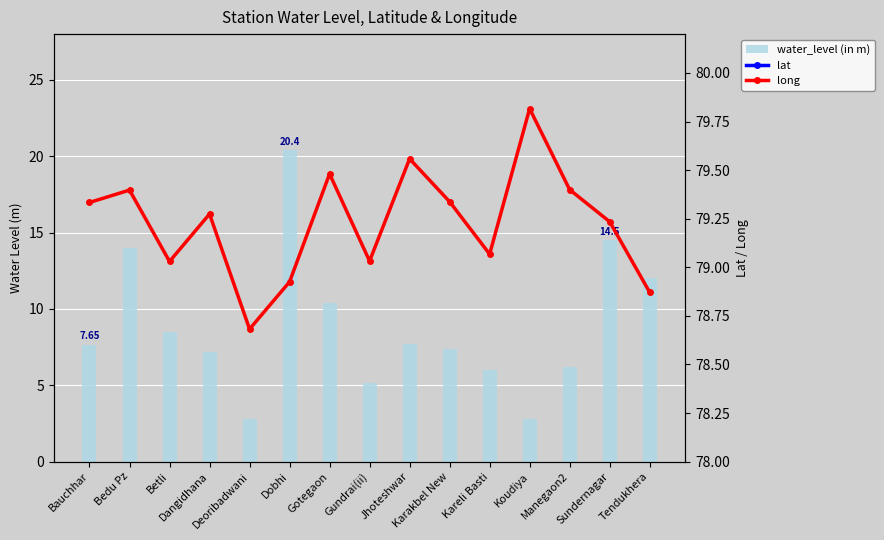

Reading right to left, what are all the values shown in this chart?

water_level (in m): Tendukhera=12.1	Sundernagar=14.5	Manegaon2=6.2	Koudiya=2.8	Kareli Basti=6.0	Karakbel New=7.4	Jhoteshwar=7.7	Gundrai(ii)=5.2	Gotegaon=10.4	Dobhi=20.4	Deoribadwani=2.8	Dangidhana=7.2	Betli=8.5	Bedu Pz=14.0	Bauchhar=7.7
lat: Tendukhera=23.2	Sundernagar=22.8	Manegaon2=23.0	Koudiya=22.9	Kareli Basti=22.9	Karakbel New=23.0	Jhoteshwar=22.9	Gundrai(ii)=23.2	Gotegaon=23.0	Dobhi=23.1	Deoribadwani=22.9	Dangidhana=22.9	Betli=23.1	Bedu Pz=22.9	Bauchhar=23.0
long: Tendukhera=78.9	Sundernagar=79.2	Manegaon2=79.4	Koudiya=79.8	Kareli Basti=79.1	Karakbel New=79.3	Jhoteshwar=79.6	Gundrai(ii)=79.0	Gotegaon=79.5	Dobhi=78.9	Deoribadwani=78.7	Dangidhana=79.3	Betli=79.0	Bedu Pz=79.4	Bauchhar=79.3